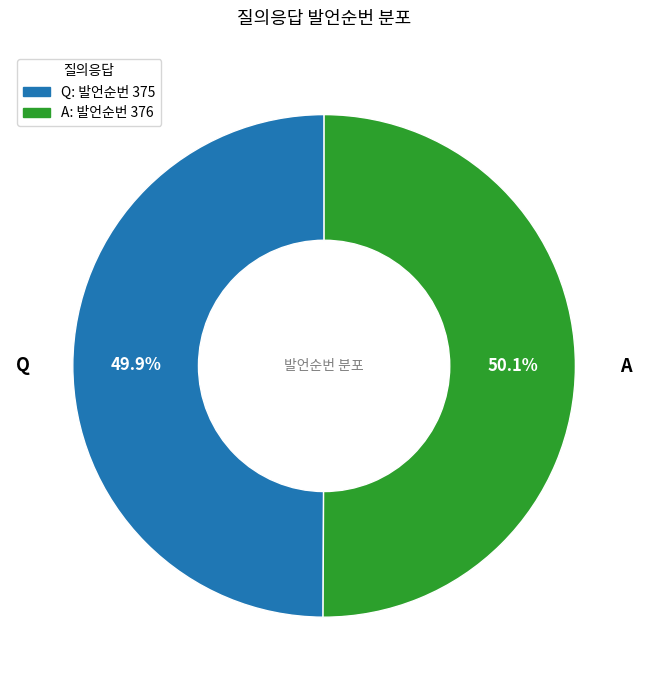

Approximately how many times larger is the value at A compared to Q?

1.0